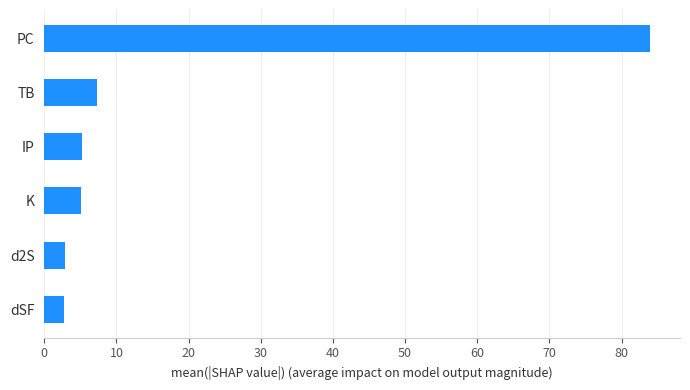

What is the sum of all values?

107.2